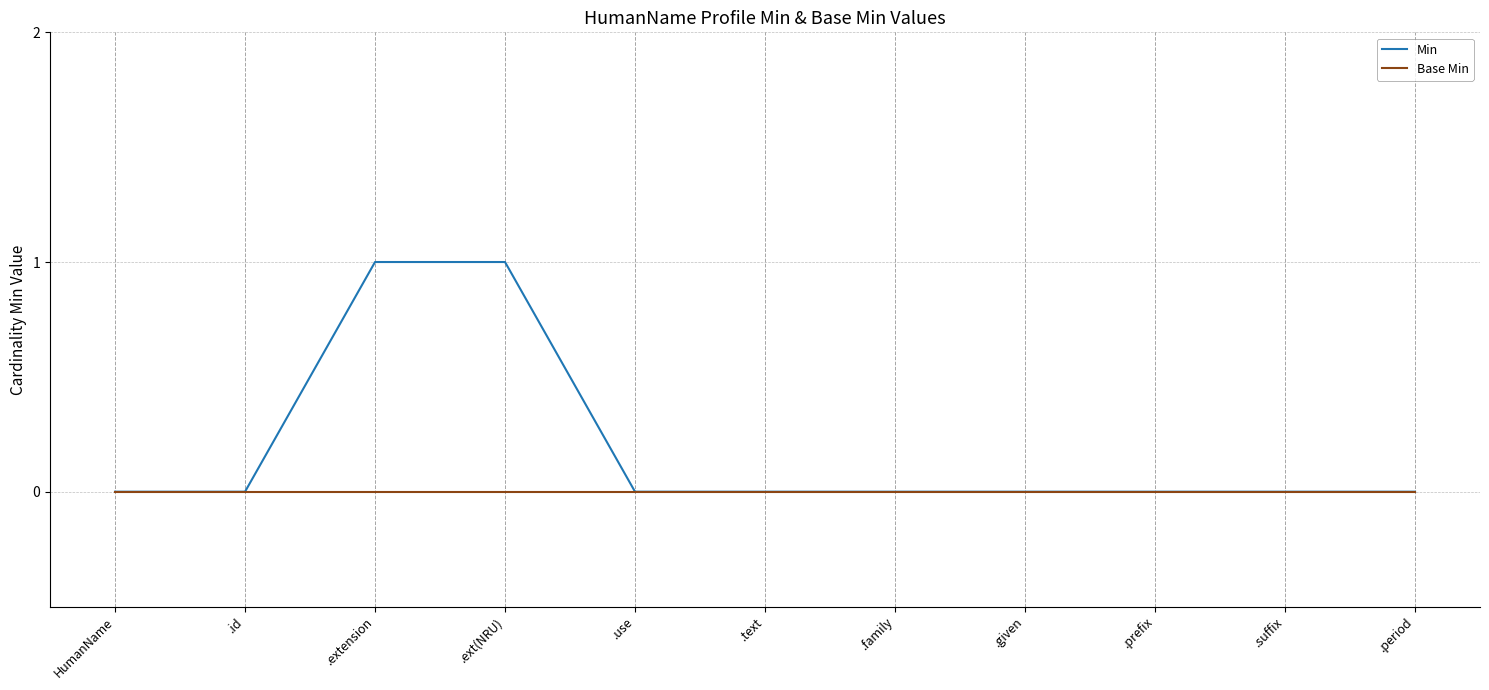

What is the greatest value displayed?

1